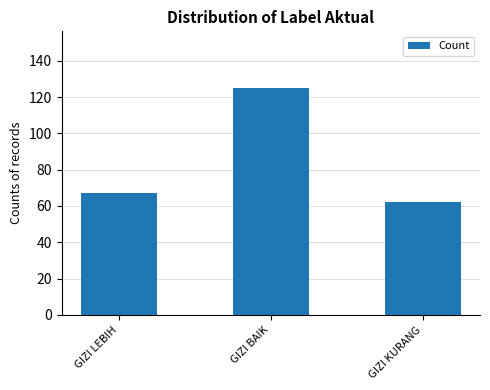

What position from the right is GIZI LEBIH?

3